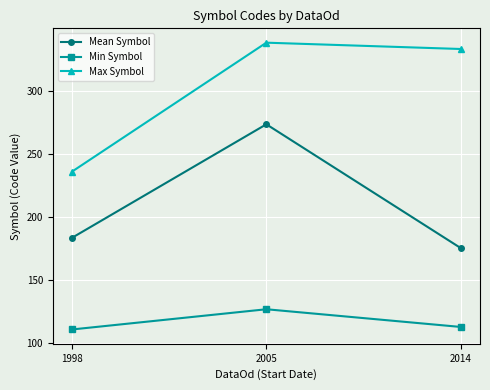

How many values in the Mean Symbol series exceed 183?

2